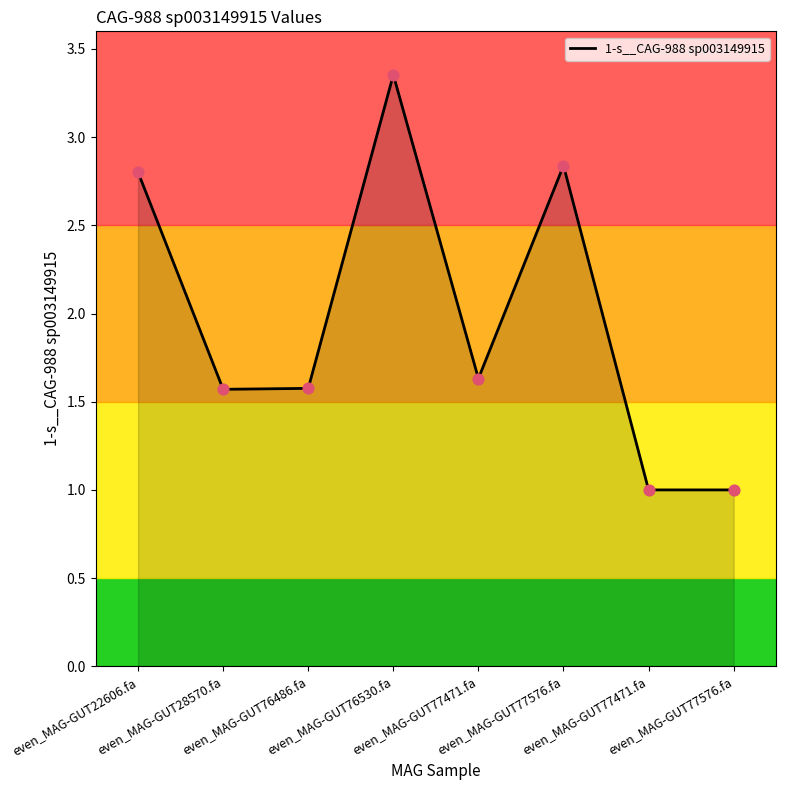

How many lines are shown in the chart?

1